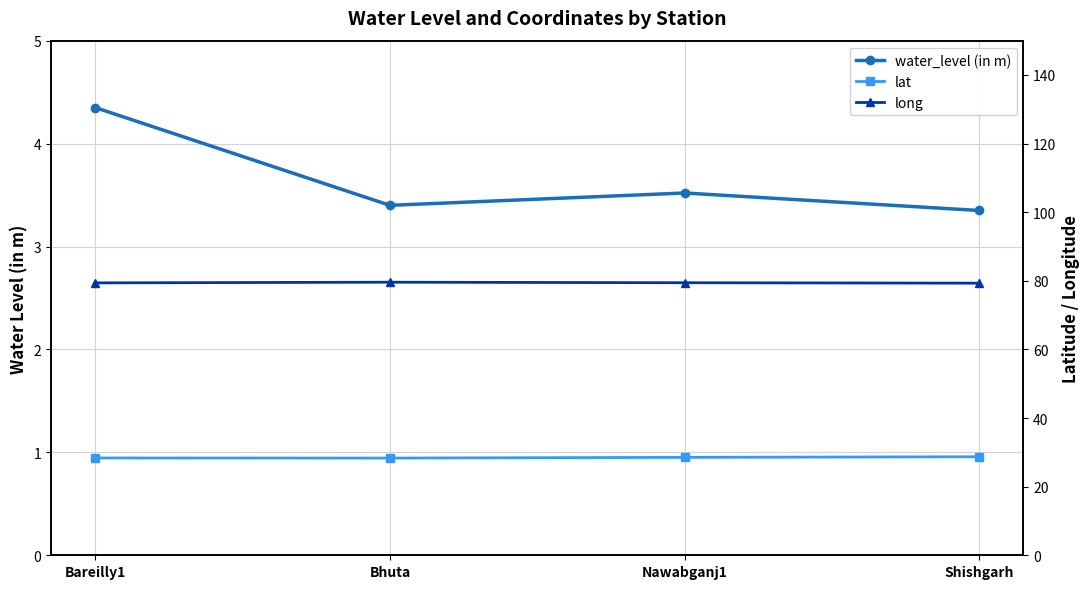

List the labels in order of long value, smallest first.

Shishgarh, Bareilly1, Nawabganj1, Bhuta